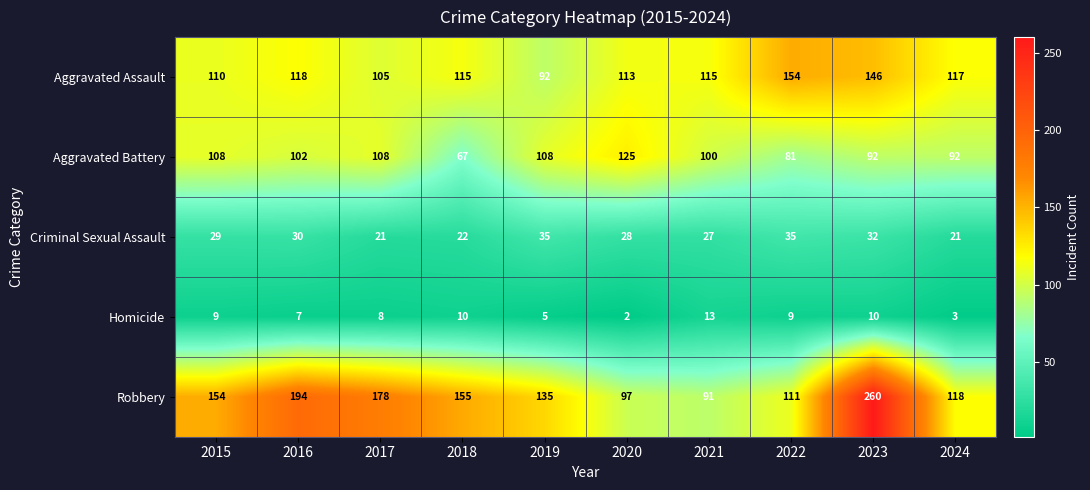

What is the sum of the Homicide values at 2015 and 2019?

14